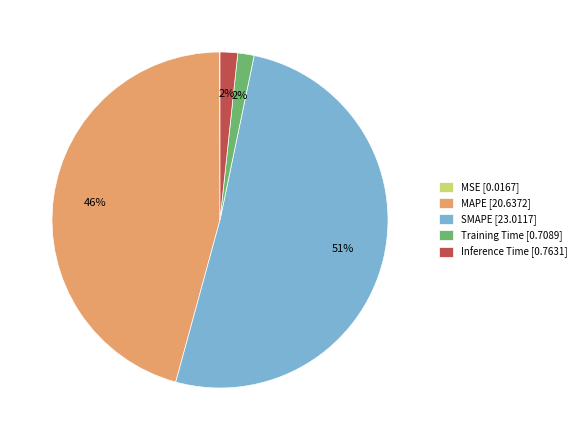

Approximately how many times larger is the value at SMAPE [23.0117] compared to MAPE [20.6372]?

1.1